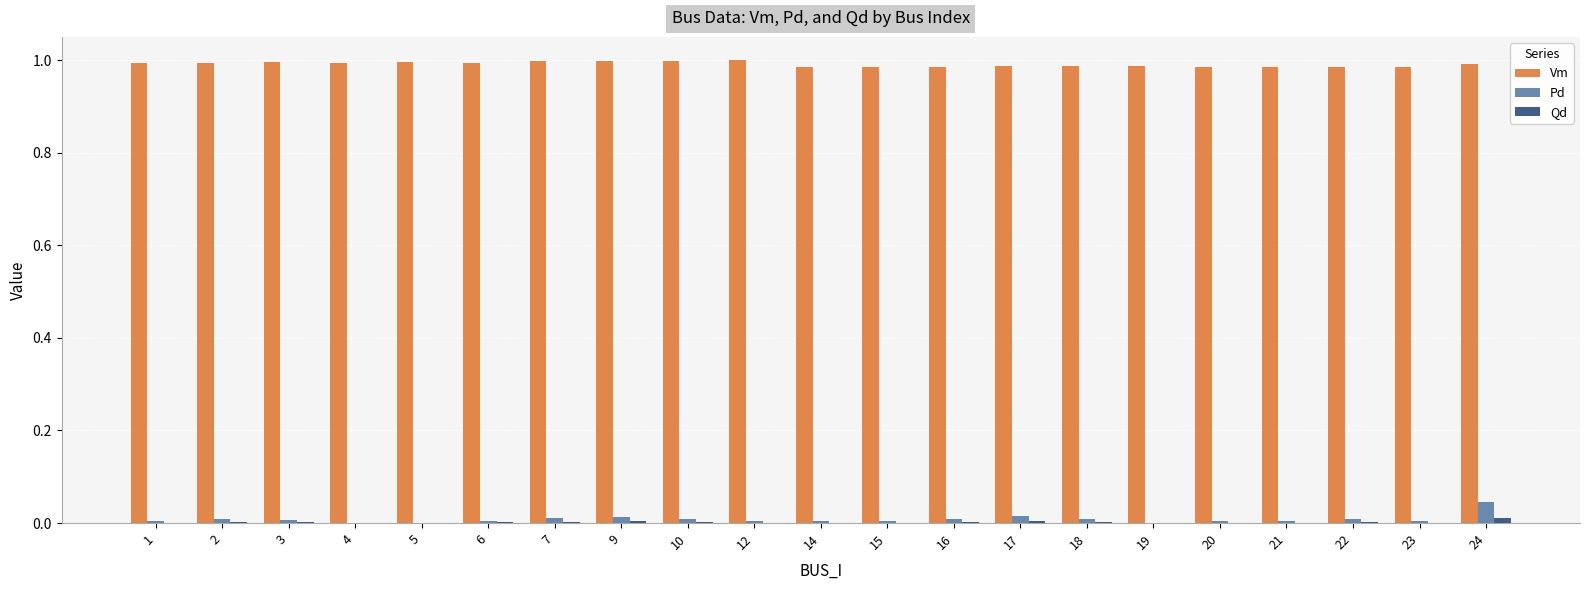

What is the sum of all Vm values?

20.8